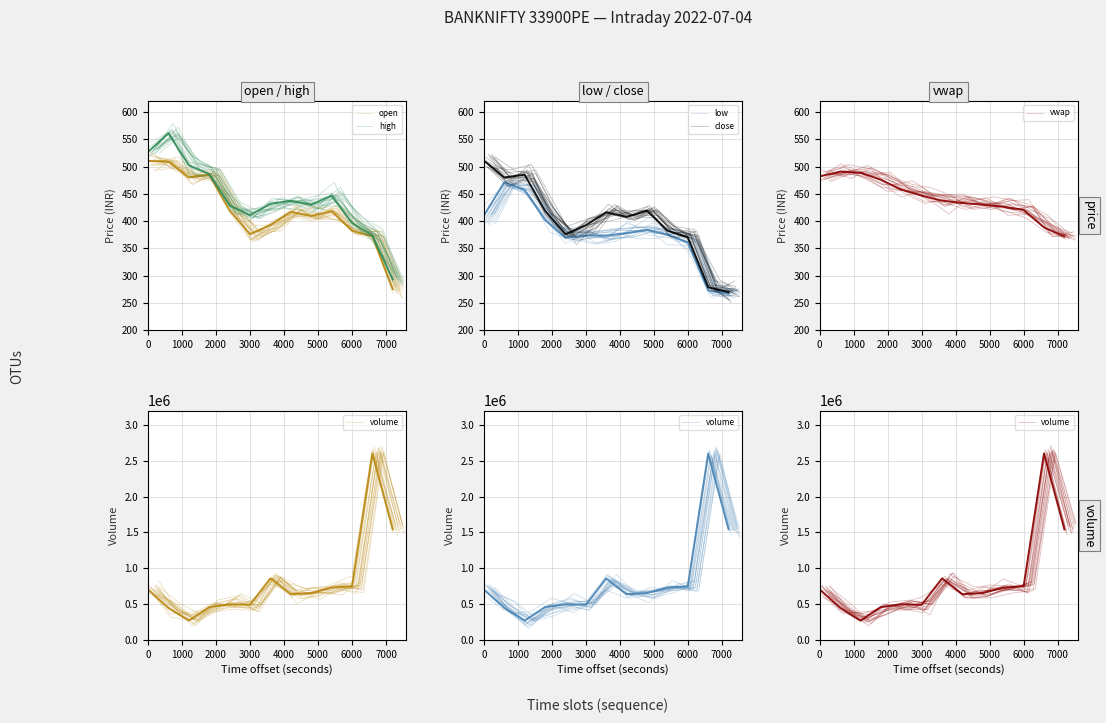

Count the number of data series in this chart.

6